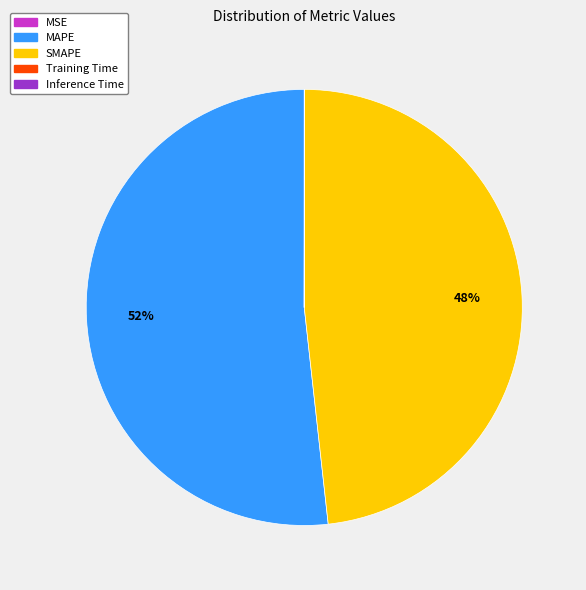

Is it true that MAPE is 52% of the pie?

True